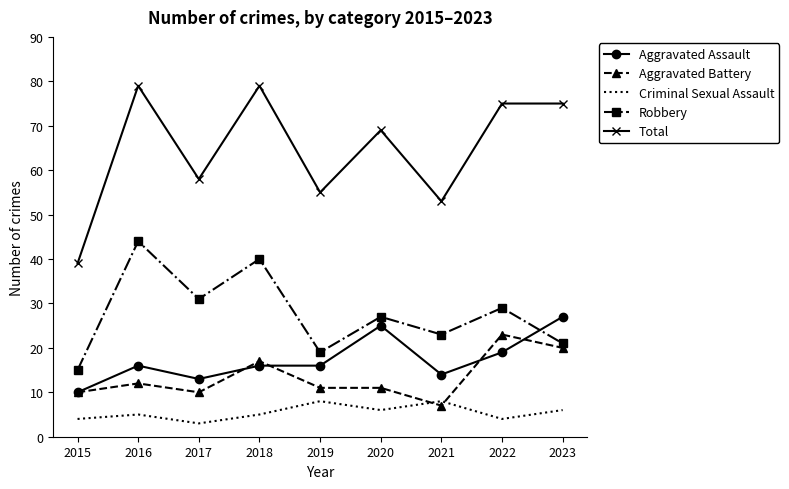

True or false: Aggravated Assault and Criminal Sexual Assault intersect in this chart.

False